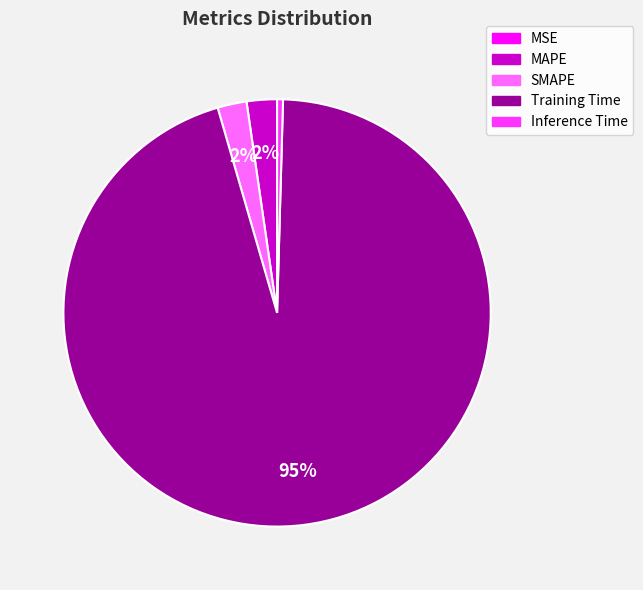

Which category has the biggest portion of the pie?

Training Time